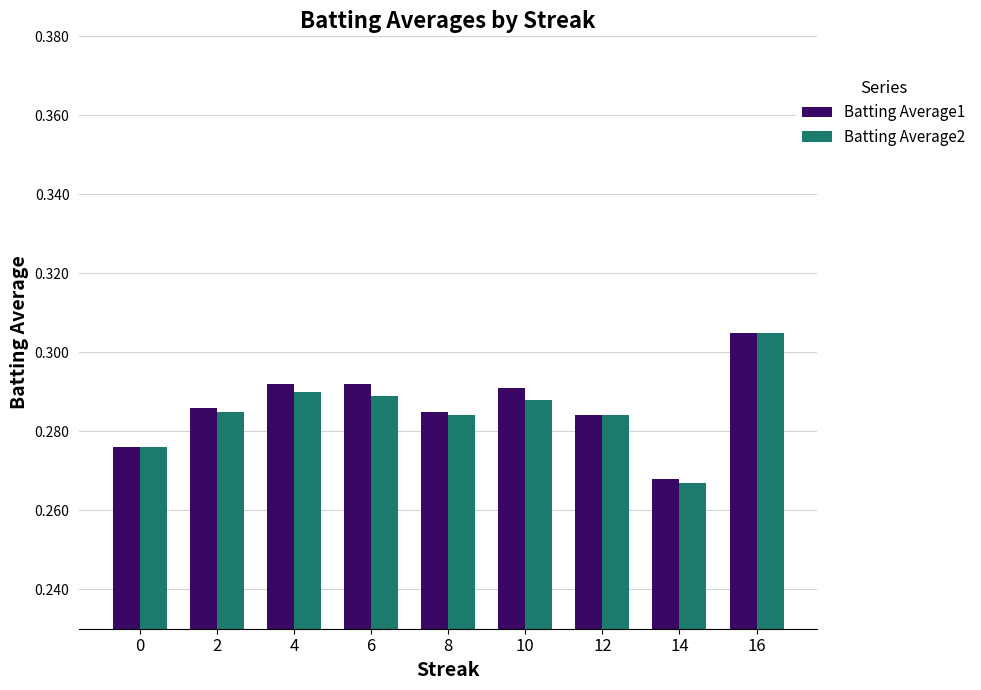

Rank the series by their average value, from highest to lowest.

Batting Average1, Batting Average2